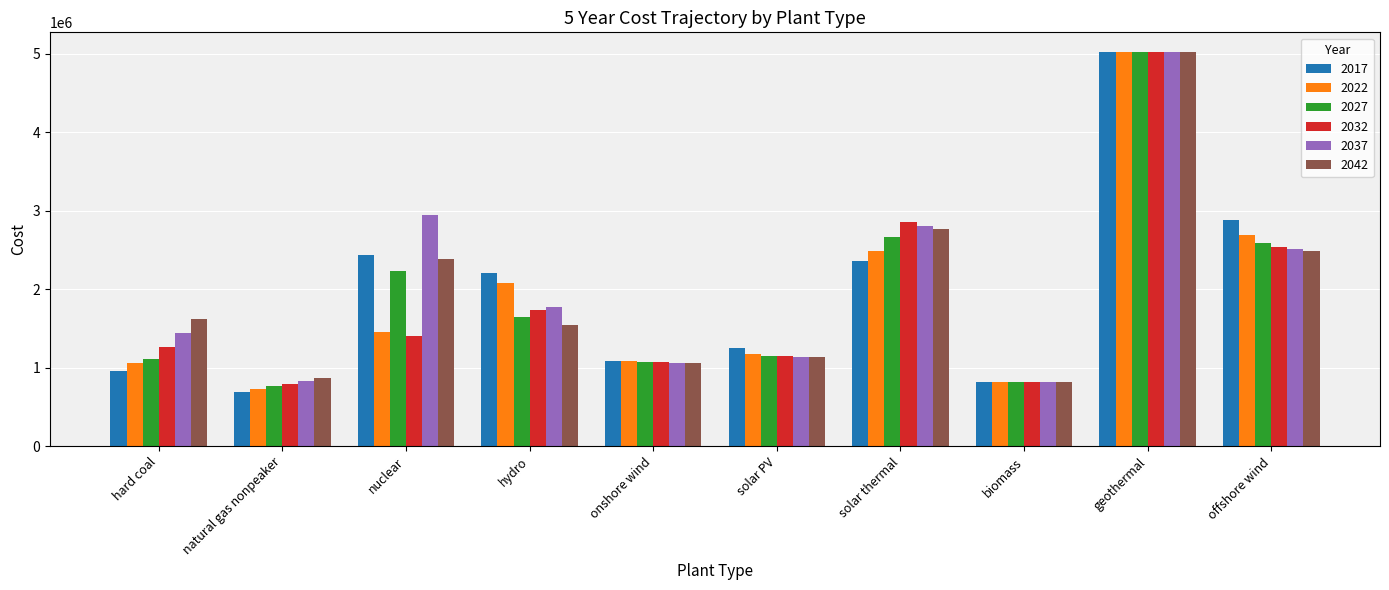

What is the difference between the 2017 values at hard coal and solar PV?

288994.8